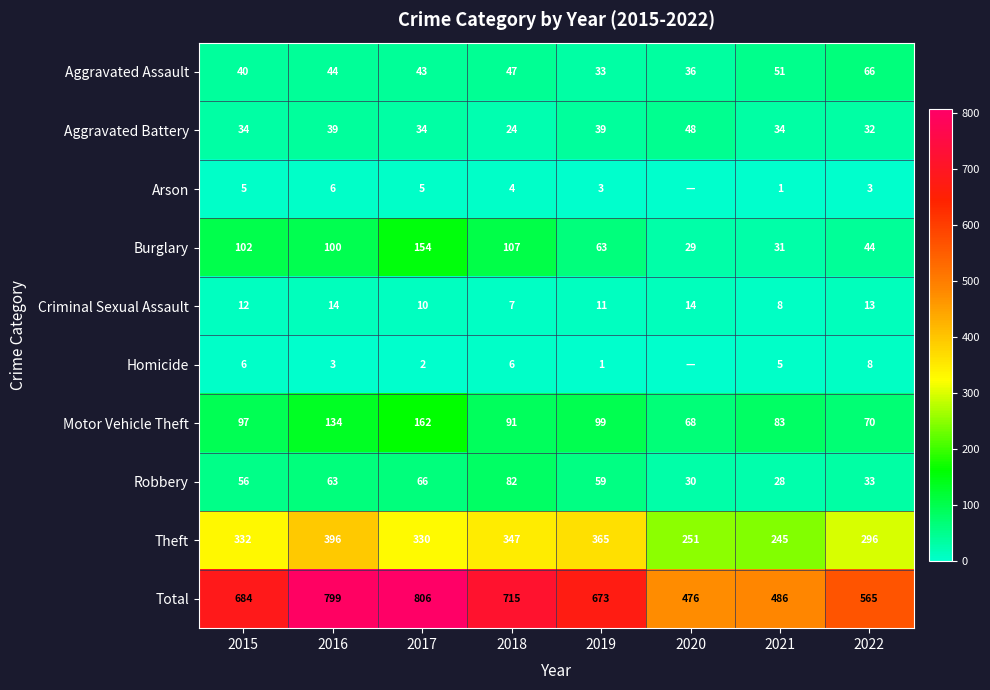

How many values in the Theft series are below 332?

4